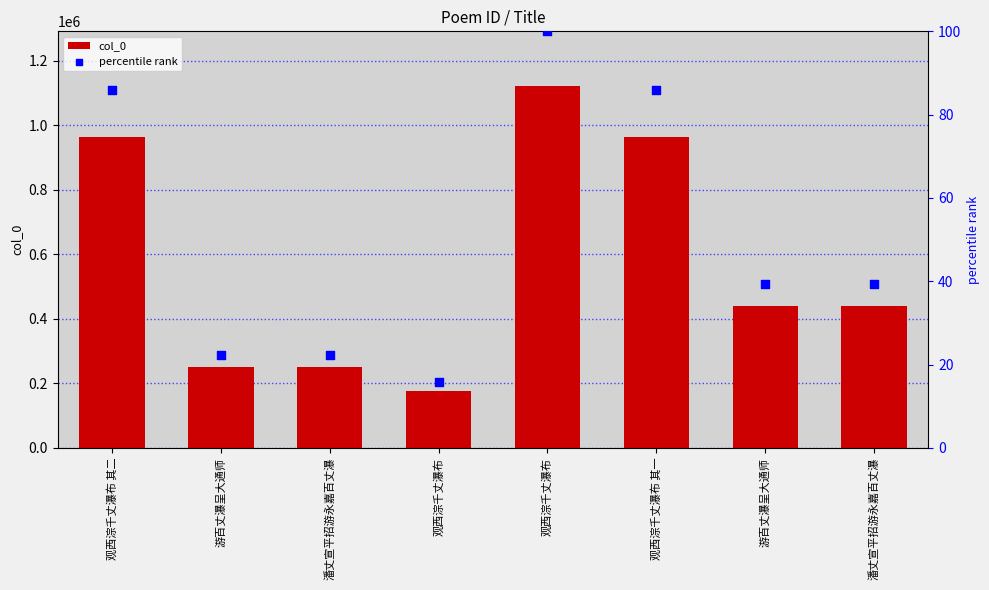

Which series contains the highest Y value?

col_0